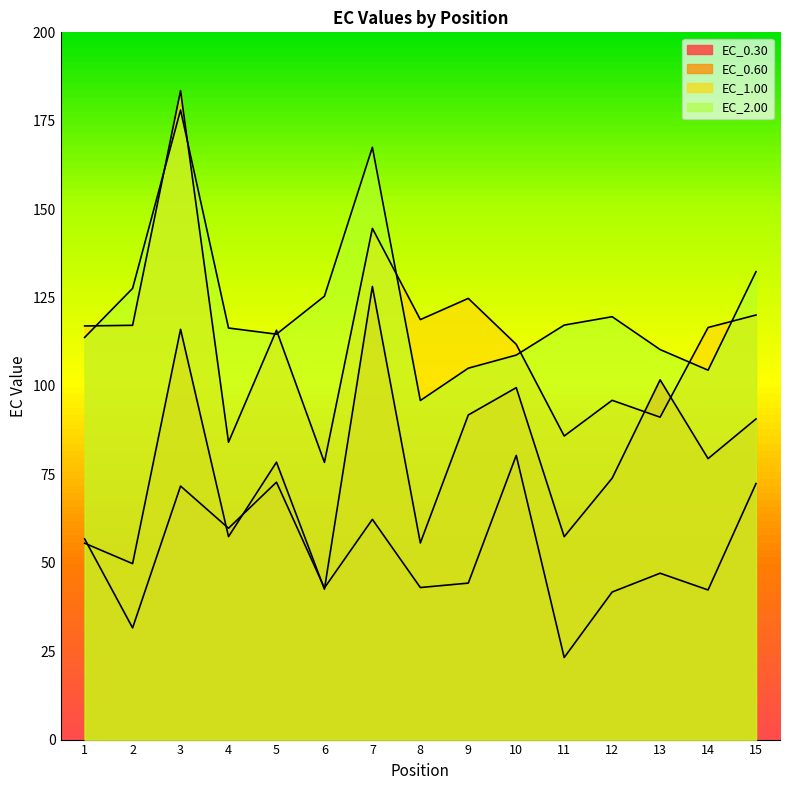

At which label is EC_0.60 closest to 85?

14